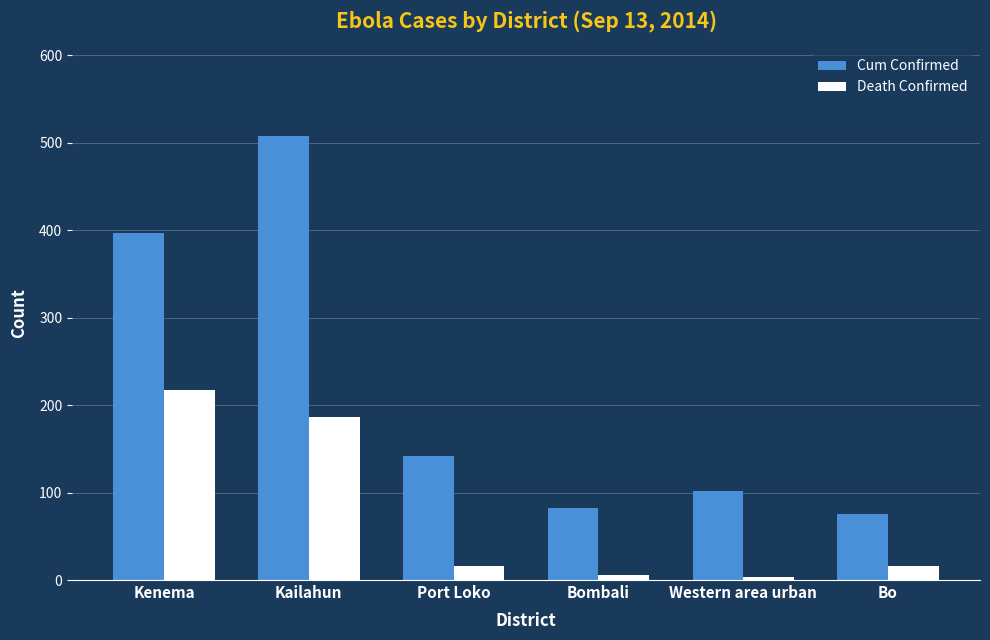

What is the difference between the highest and lowest values at Western area urban?

99